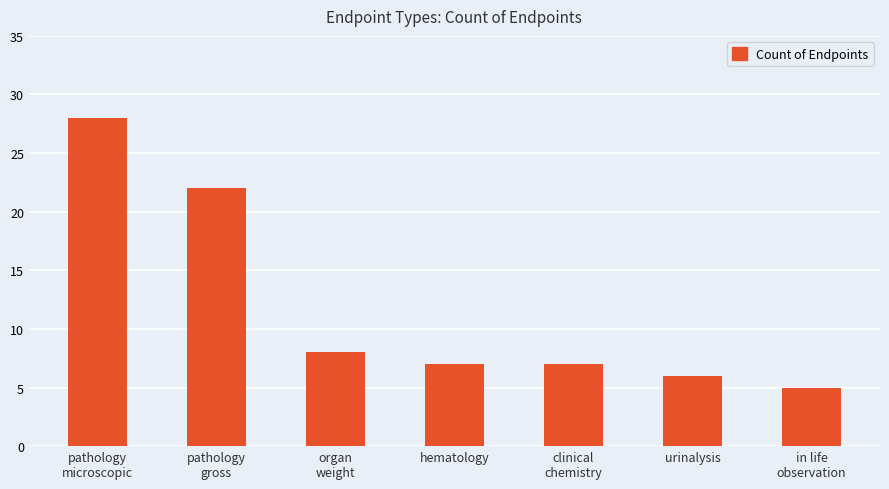

What value does the data have at hematology, to the nearest 10?

10